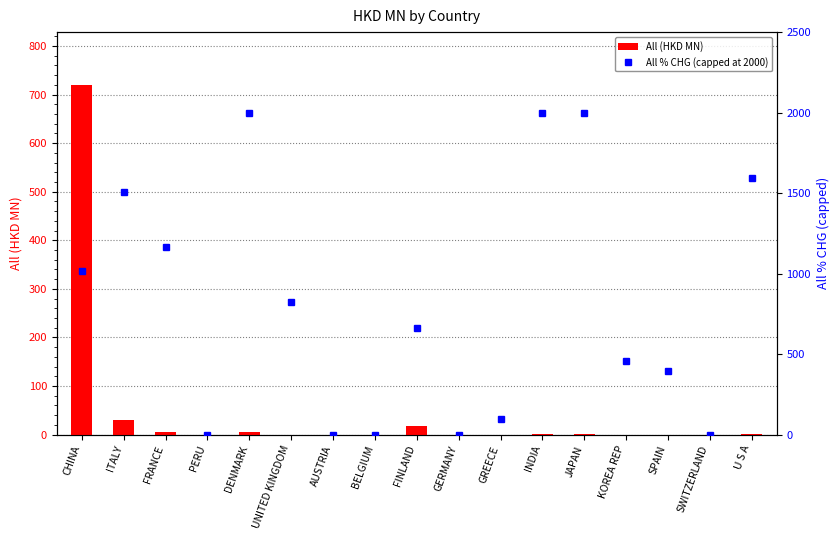

Where is All % CHG (capped at 2000) nearest to the value 1000?

CHINA